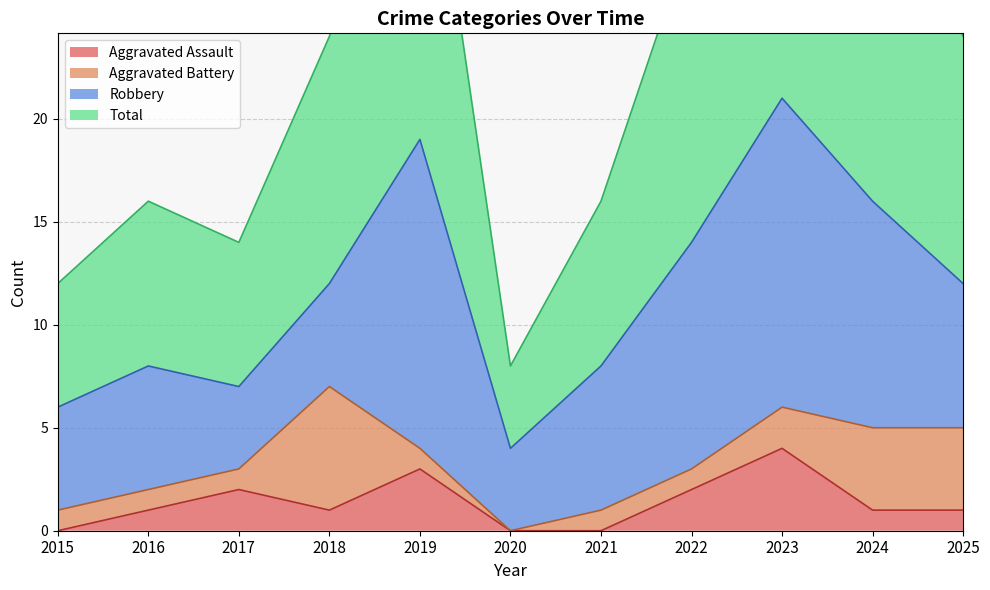

What is the difference between the highest and lowest values at 2015?

12